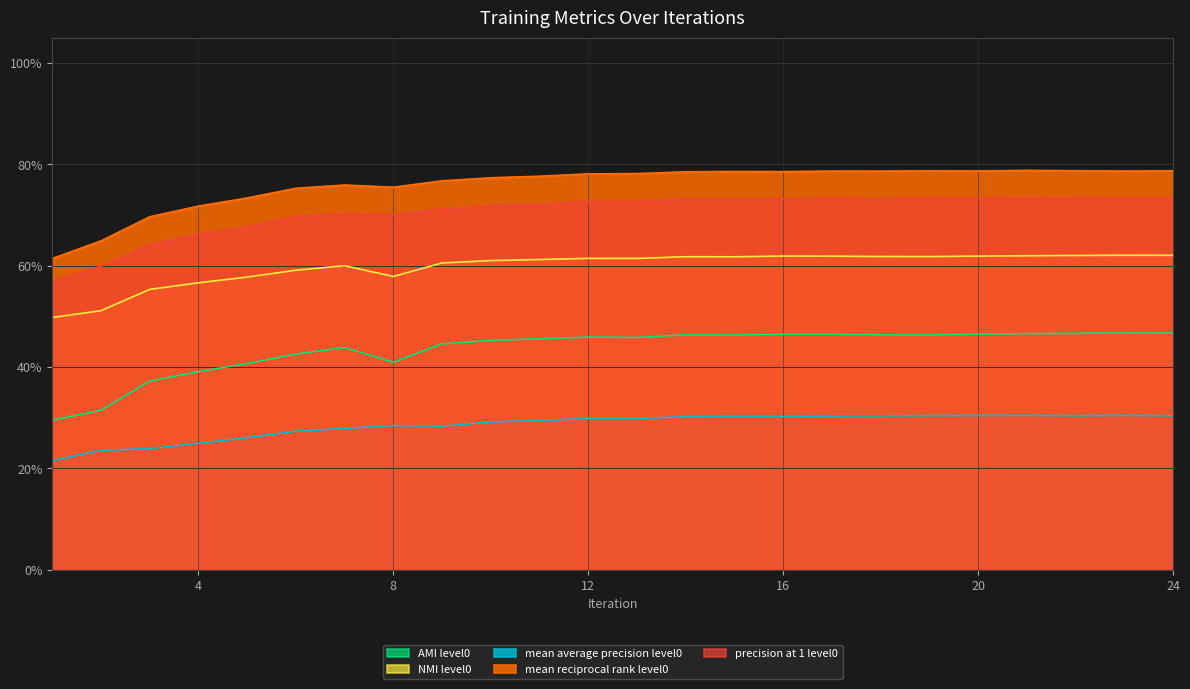

True or false: NMI_level0 has a value of 0.2 at 20.

False